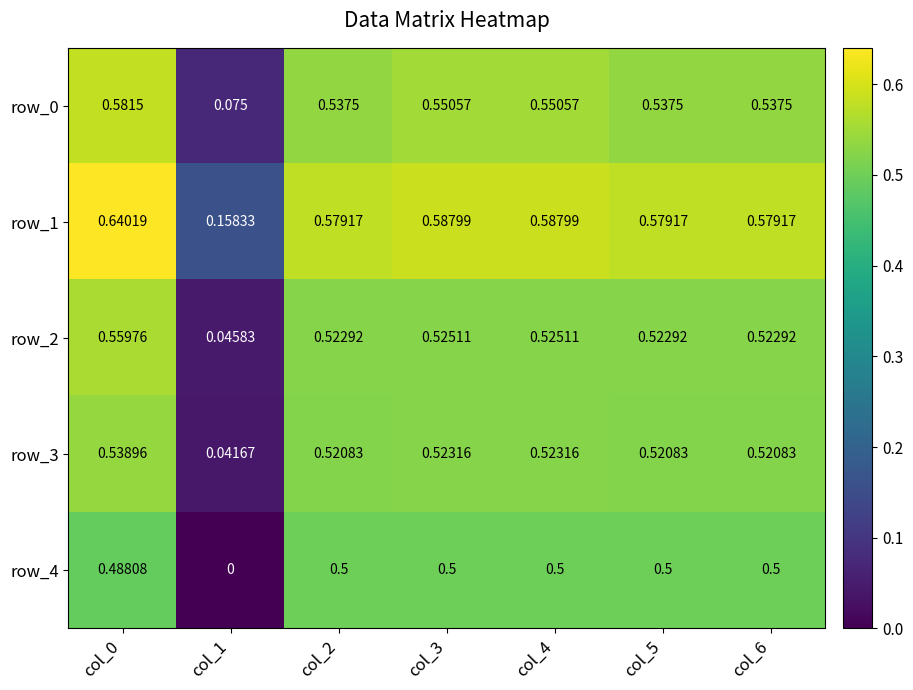

The value of row_3 at col_6 is 0.1. True or false?

False